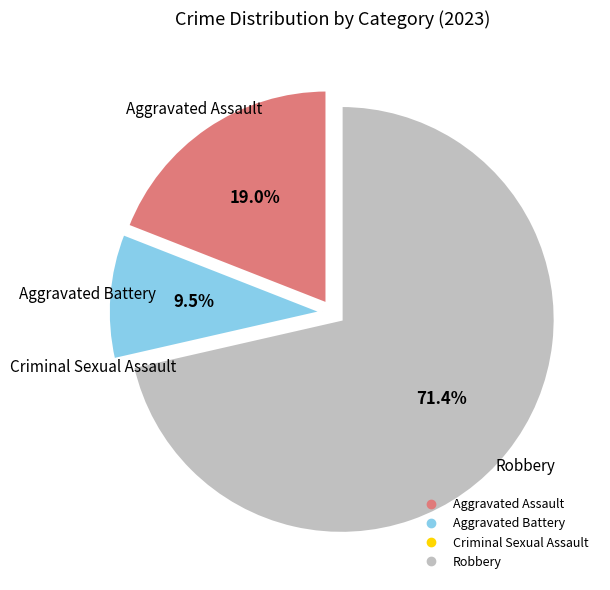

Which slice is the largest?

Robbery